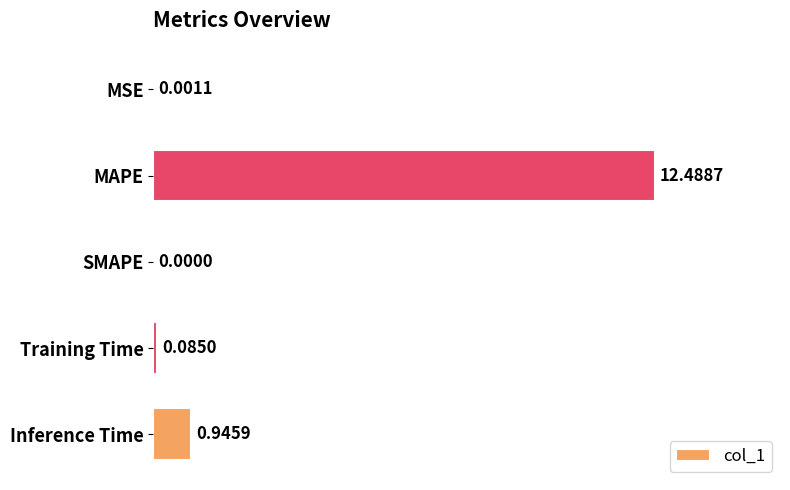

Which label corresponds to the largest value in the chart?

MAPE